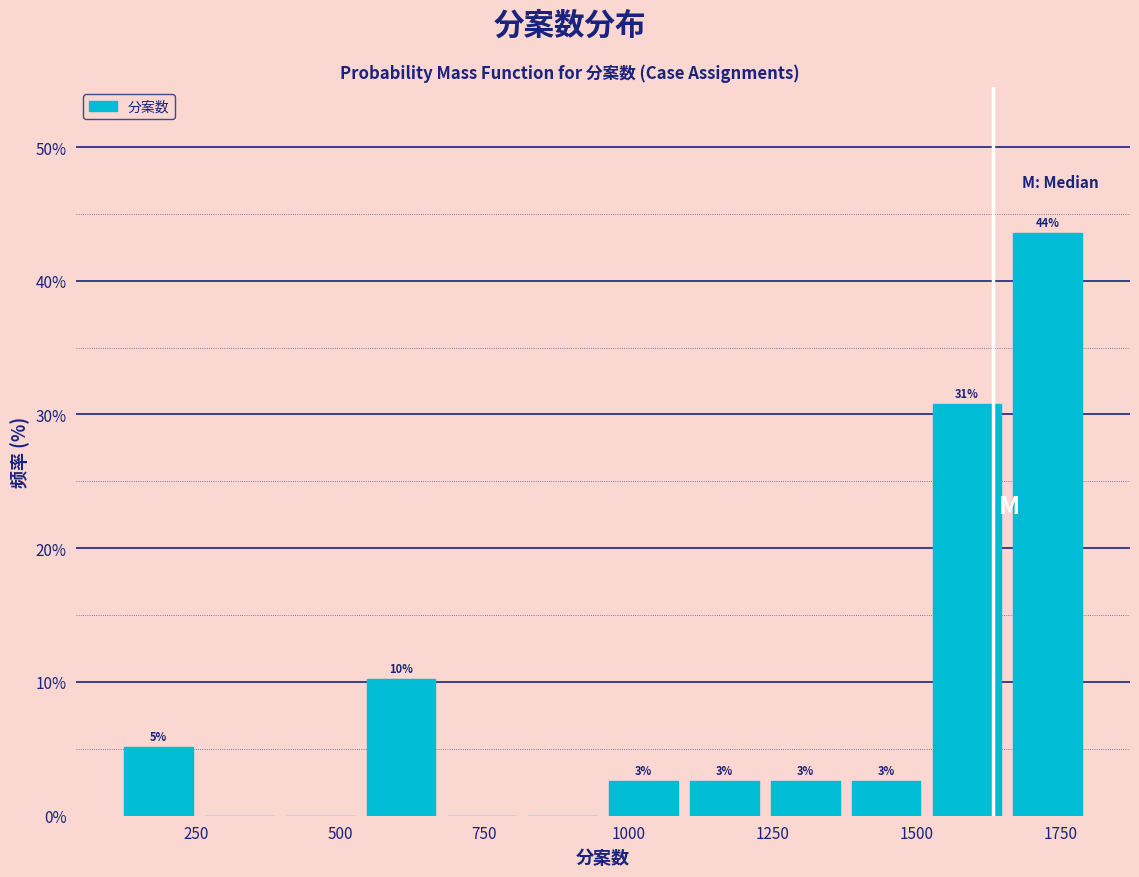

Around what value on the x-axis is the tallest bar? Give the approximate position of its centre, as read against the axis.

1750